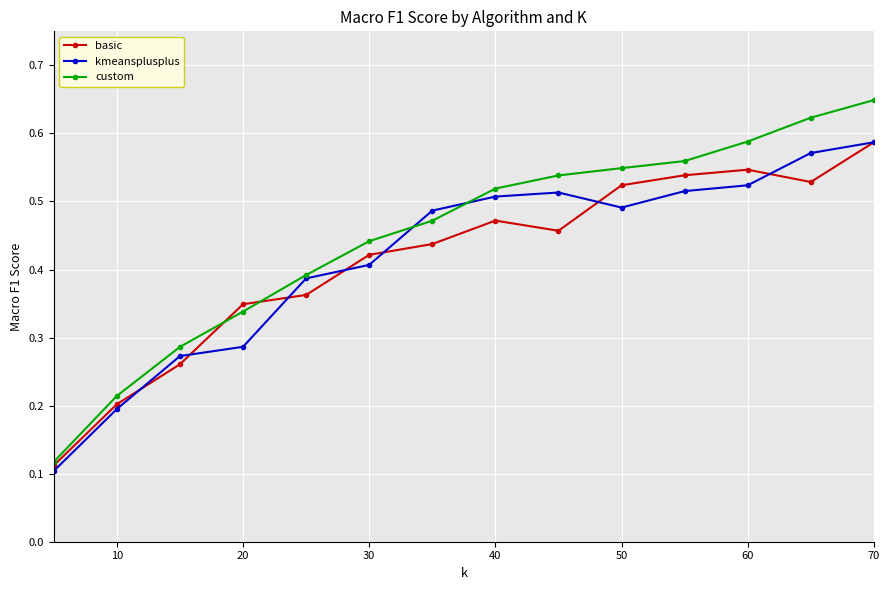

Count the custom values in the range 0 to 1.

14